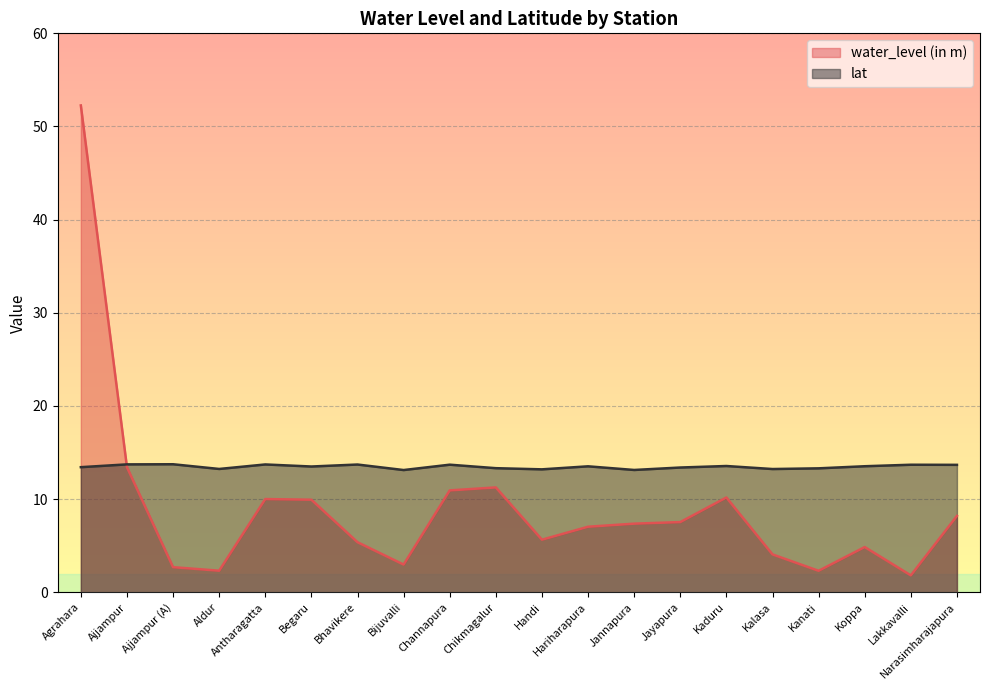

What is the label of the 11th point from the right?

Chikmagalur